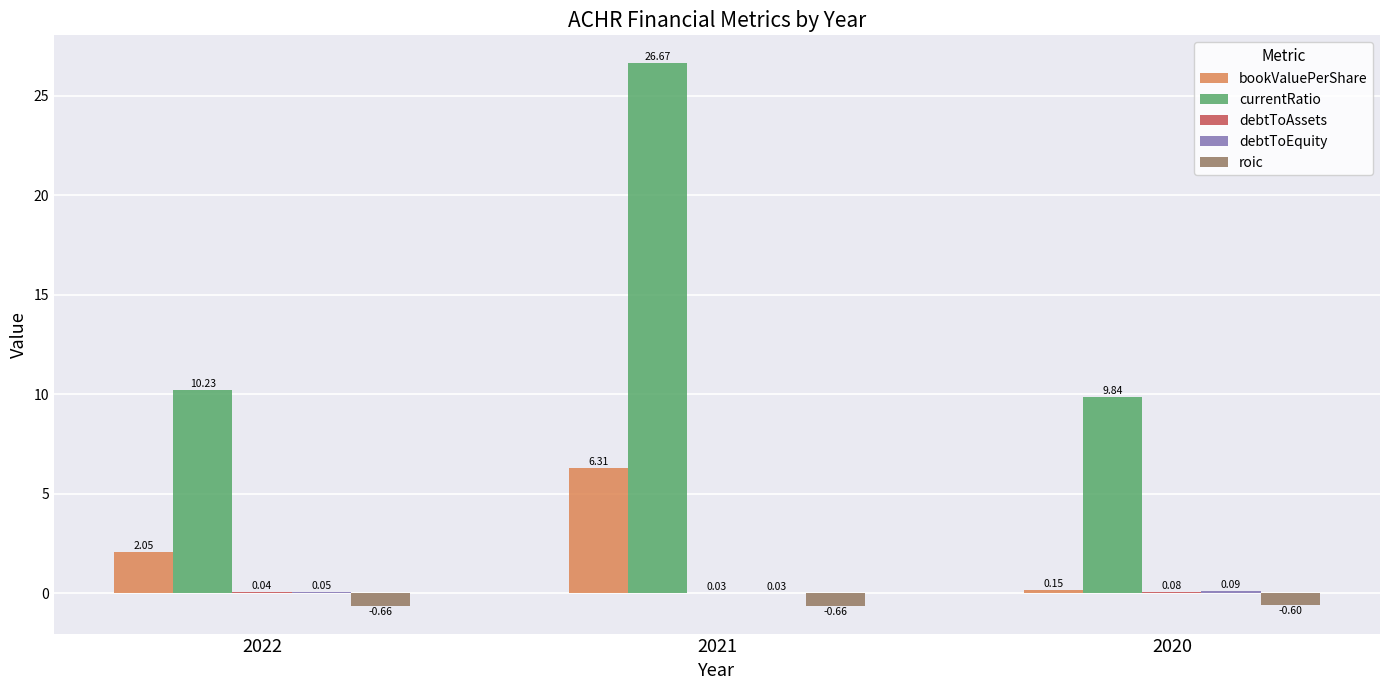

Is the value of roic at 2020 greater than the value of currentRatio at 2020?

No